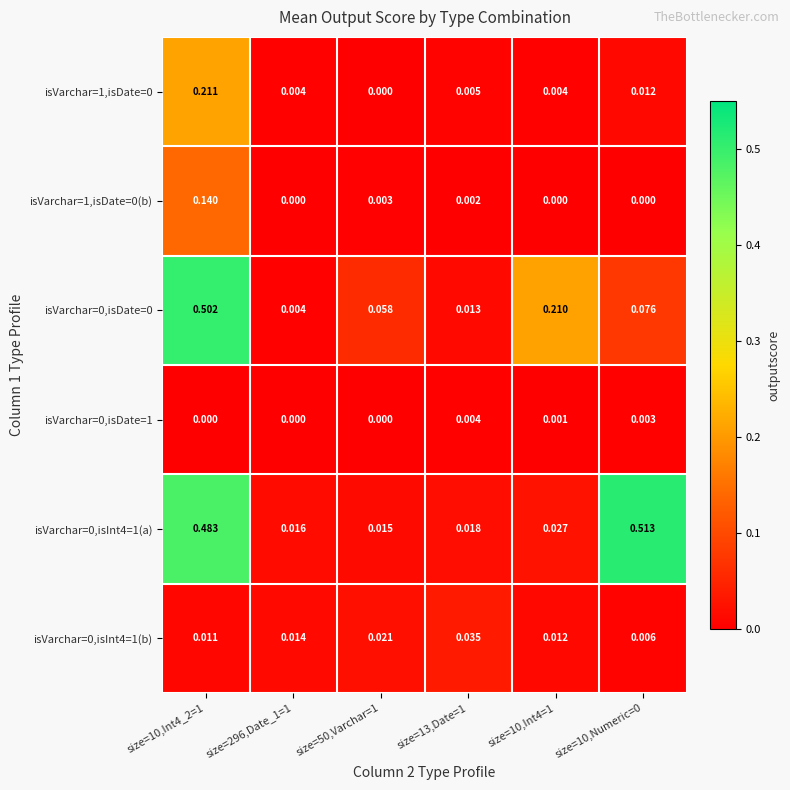

Is the value of isVarchar=1,isDate=0 at size=10,Int4=1 greater than the value of isVarchar=1,isDate=0(b) at size=10,Int4_2=1?

No